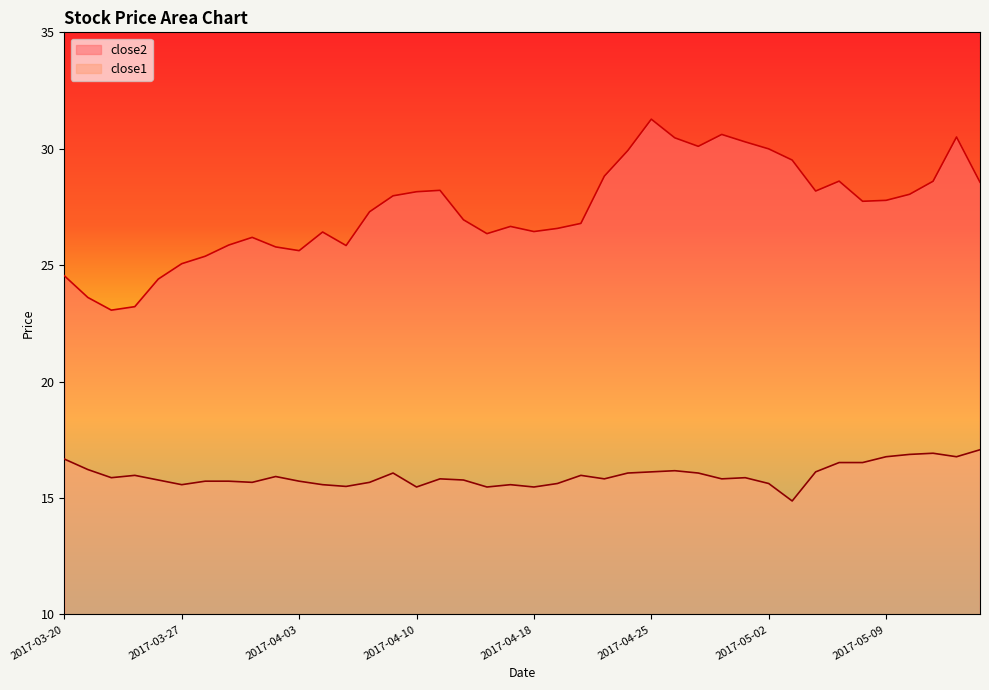

What value does the close1 series have at 2017-03-30?

15.7